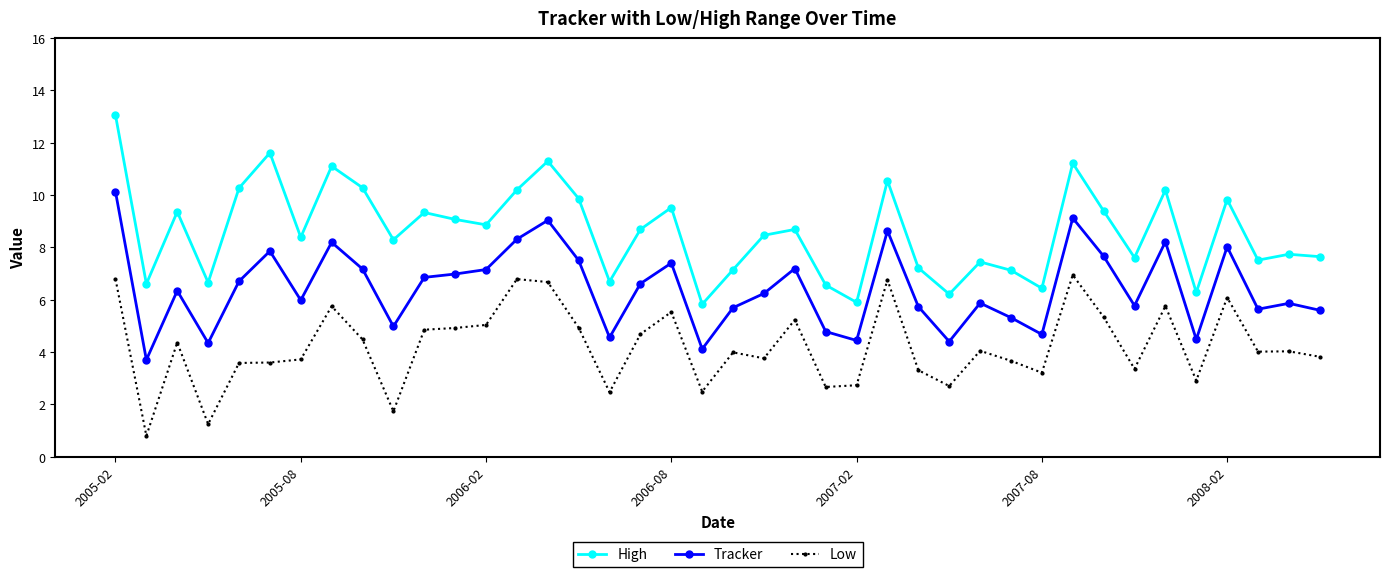

At how many categories does at least one series exceed 1?

40